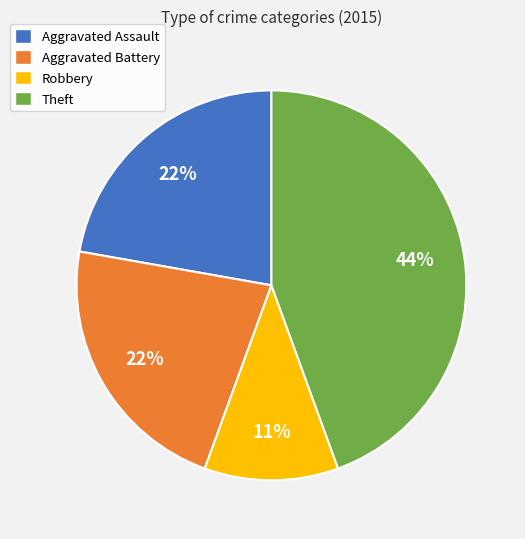

To the nearest percent, what is the difference between the largest and smallest slice percentages?

33%